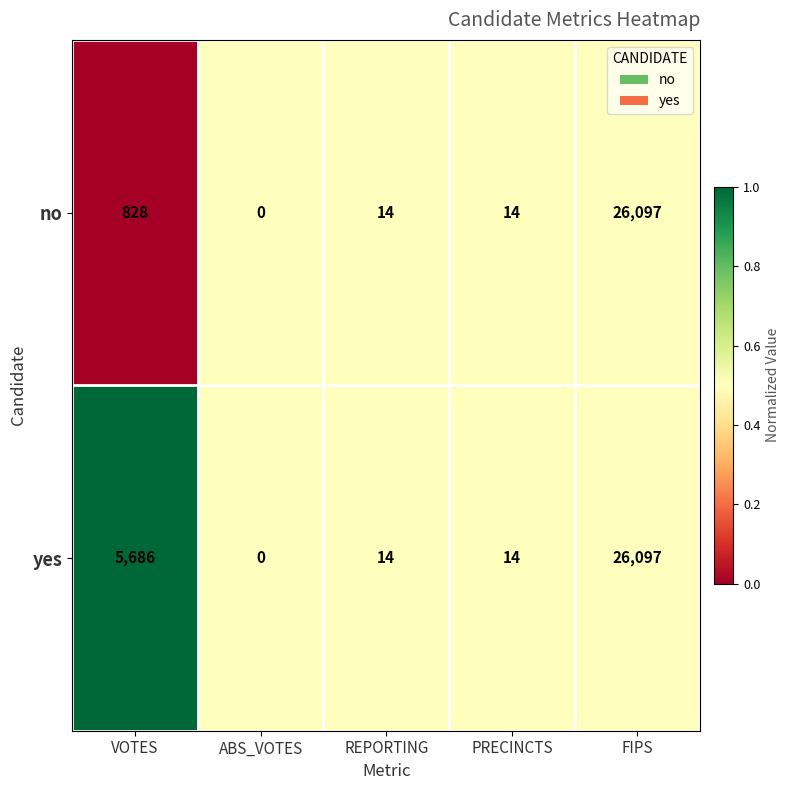

Reading left to right, extract all data points from this chart.

no: VOTES=828	ABS_VOTES=0	REPORTING=14	PRECINCTS=14	FIPS=26097
yes: VOTES=5686	ABS_VOTES=0	REPORTING=14	PRECINCTS=14	FIPS=26097